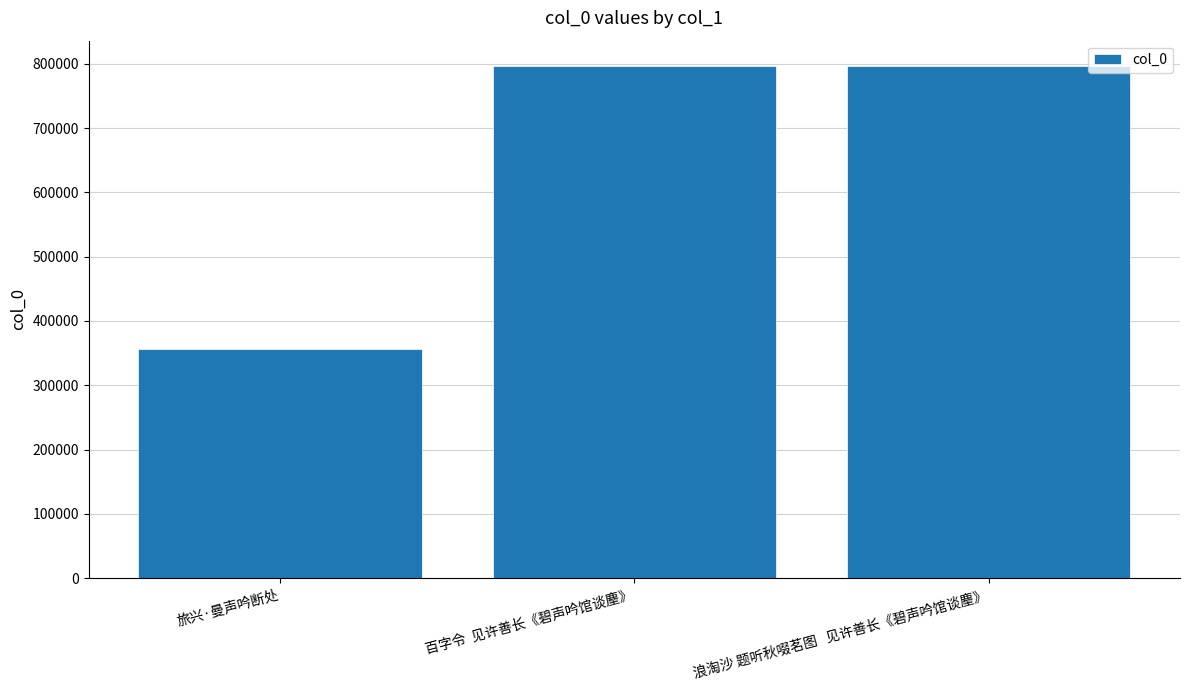

How many series are shown in this chart?

1